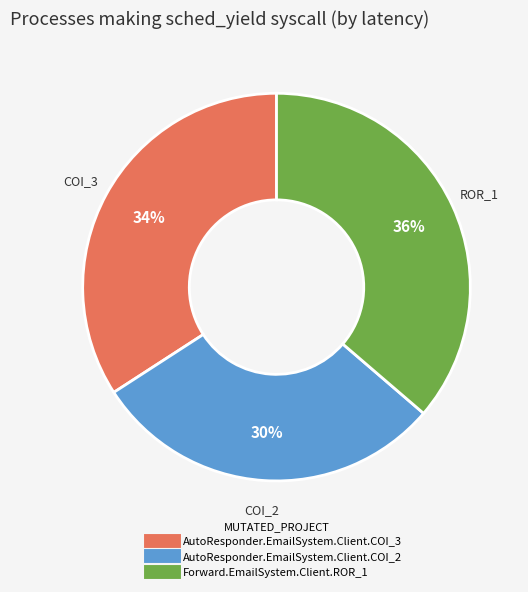

To the nearest percent, what is the combined percentage of AutoResponder.EmailSystem.Client.COI_2 and Forward.EmailSystem.Client.ROR_1?

66%